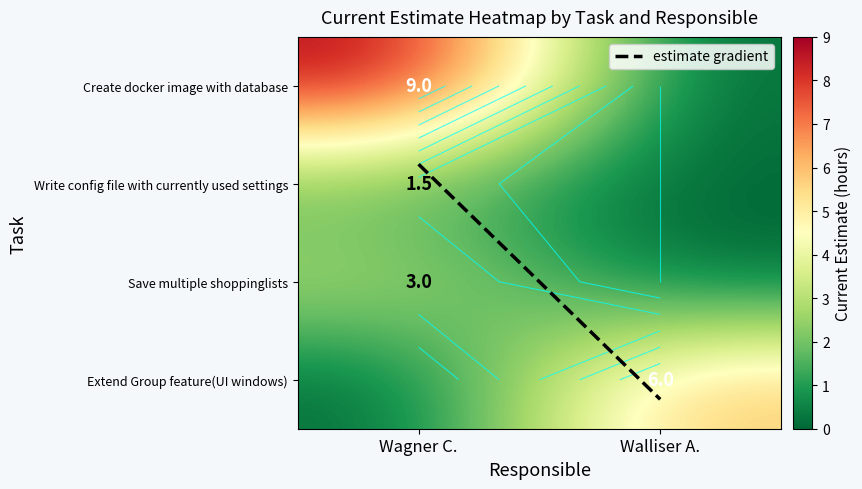

At how many categories does at least one series exceed 5?

2